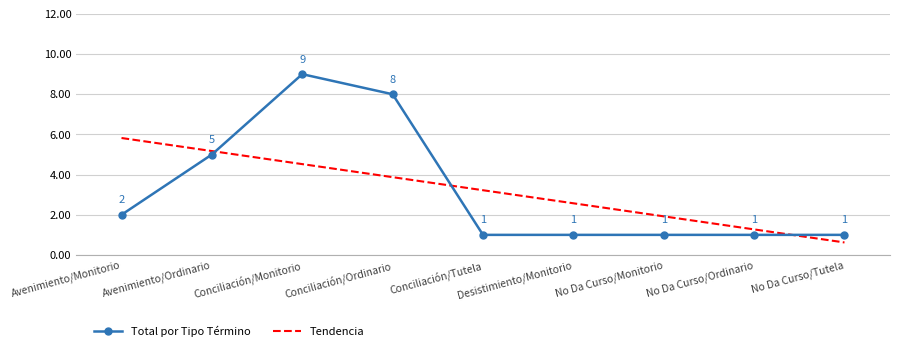

What is the maximum value shown in the chart?

9